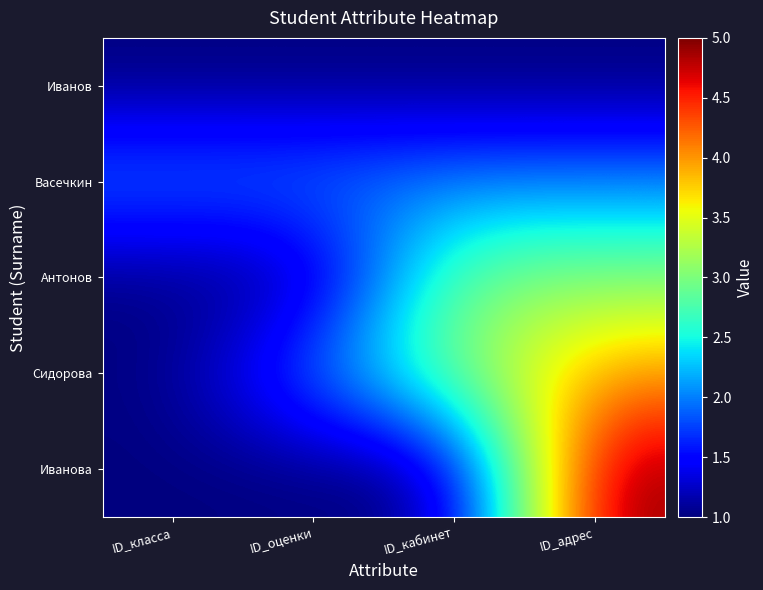

Reading left to right, transcribe all the data shown in this chart.

Иванов: ID_класса=1	ID_оценки=1	ID_кабинет=1	ID_адрес=1
Васечкин: ID_класса=2	ID_оценки=2	ID_кабинет=2	ID_адрес=2
Антонов: ID_класса=1	ID_оценки=1	ID_кабинет=3	ID_адрес=3
Сидорова: ID_класса=1	ID_оценки=2	ID_кабинет=3	ID_адрес=4
Иванова: ID_класса=1	ID_оценки=1	ID_кабинет=1	ID_адрес=5